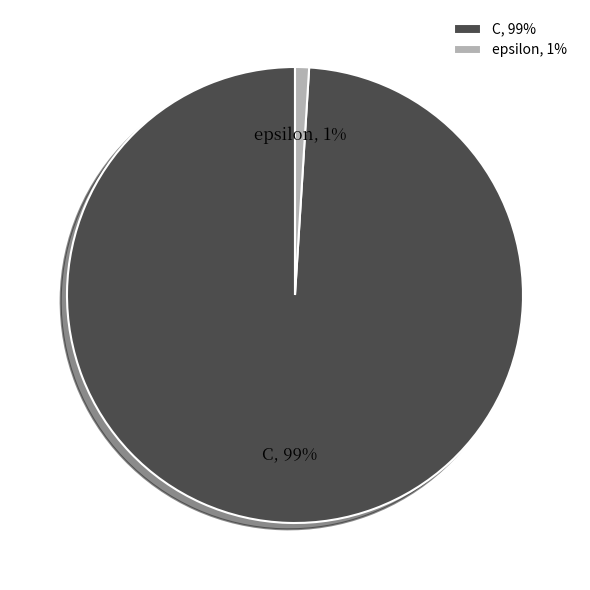

Which slice is the largest?

C